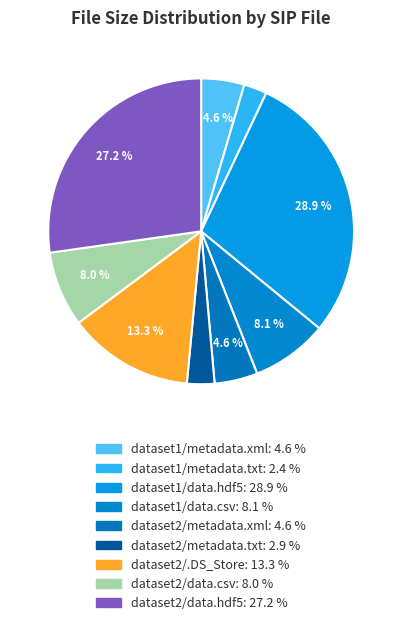

How many segments does this pie chart have?

9